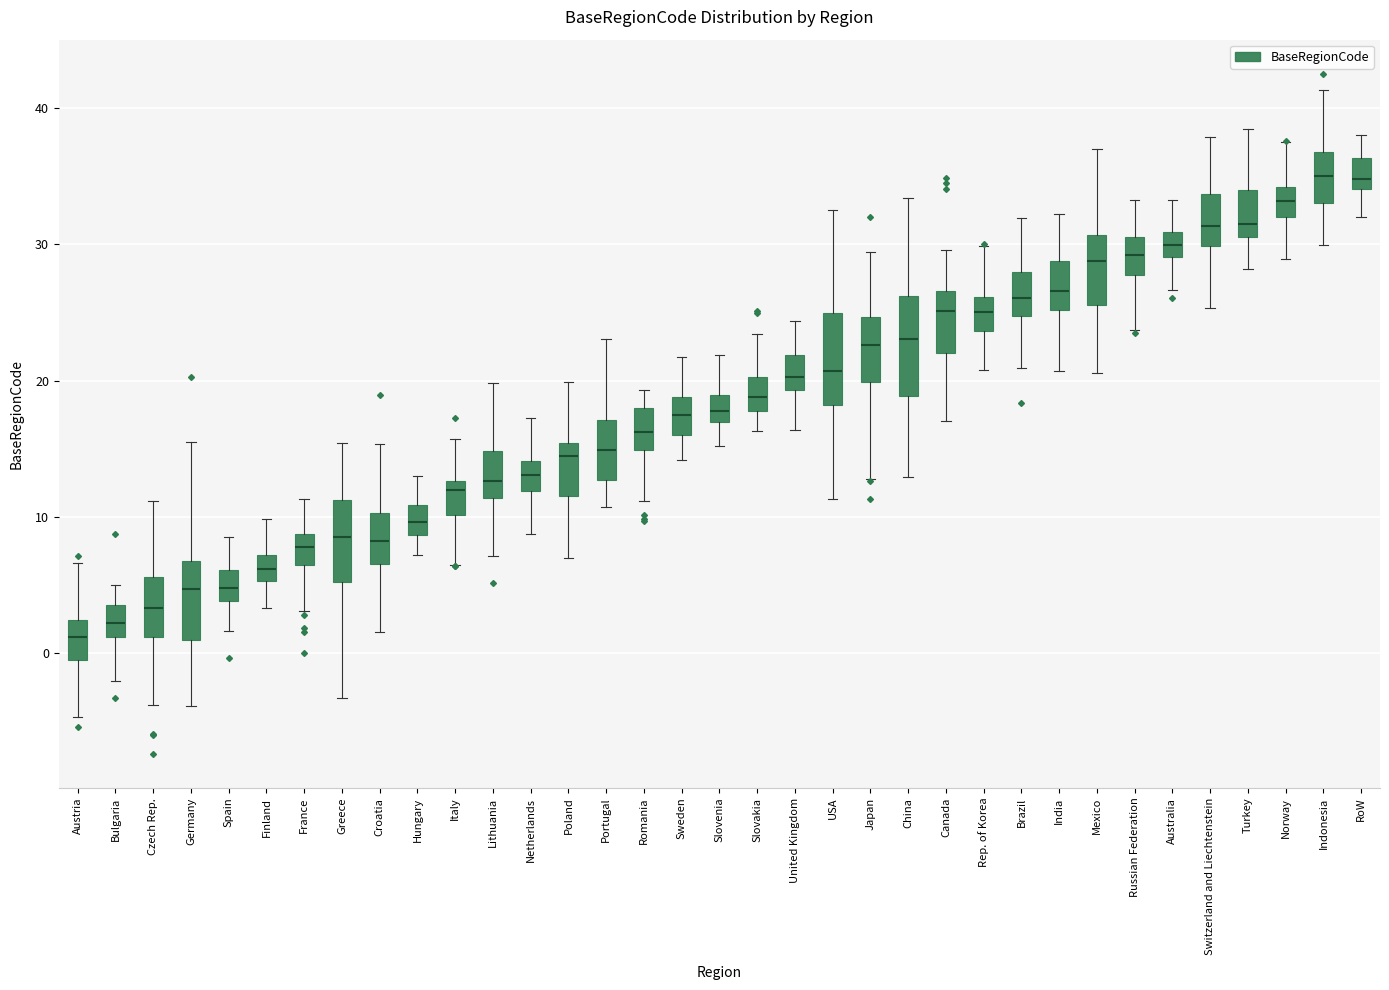

Where is the upper edge of the box for Japan on the y-axis? The values are not printed on the chart, so give them approximately, as read against the axis.

25